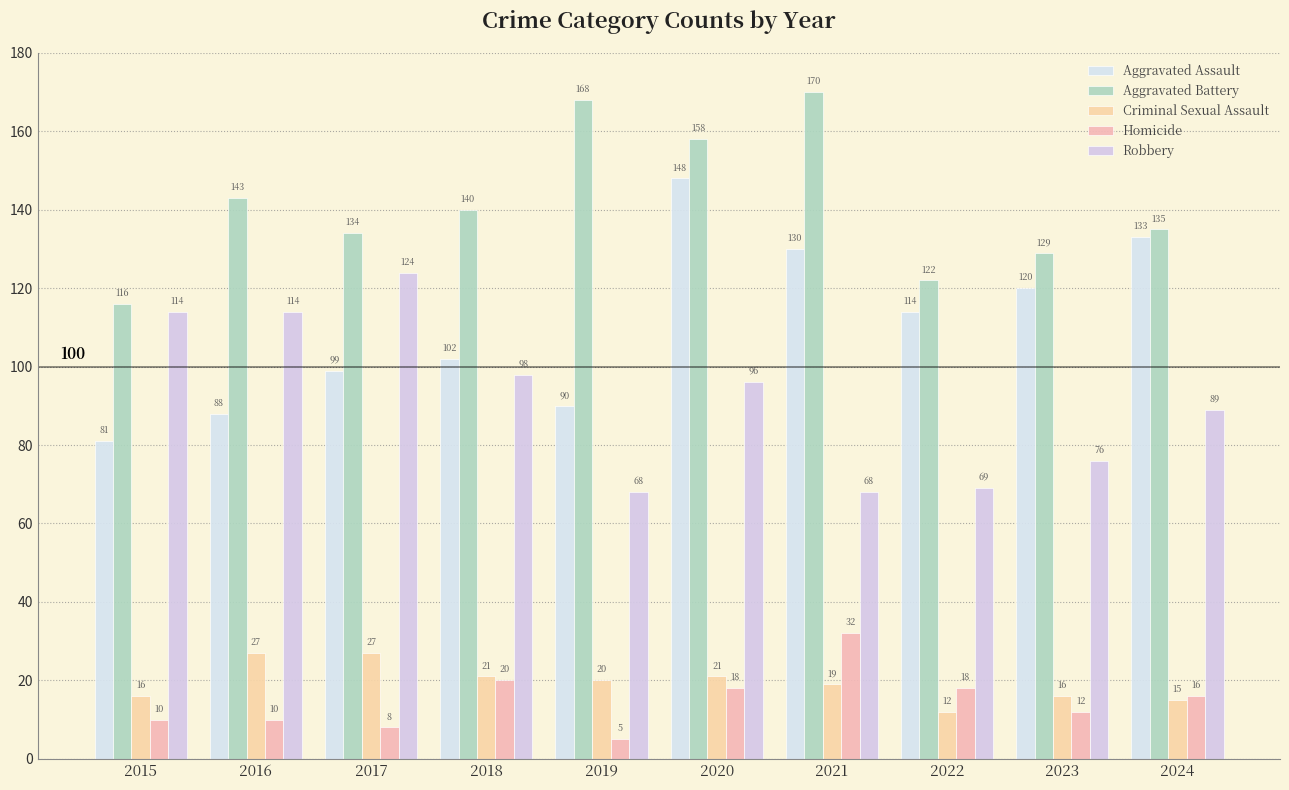

Which series has the largest range (max minus min)?

Aggravated Assault